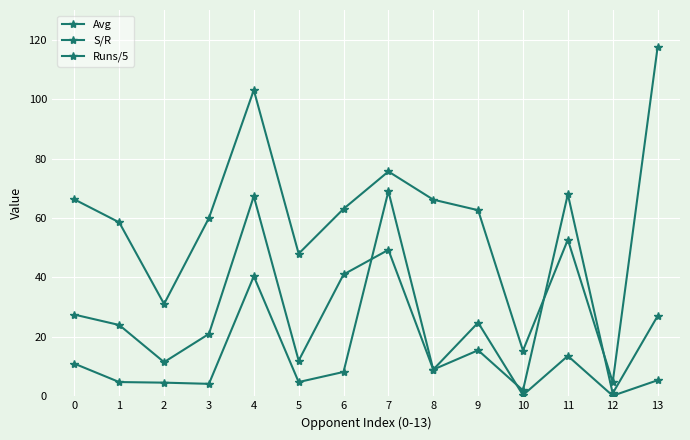

Rank the series by their maximum value, from highest to lowest.

S/R, Runs/5, Avg